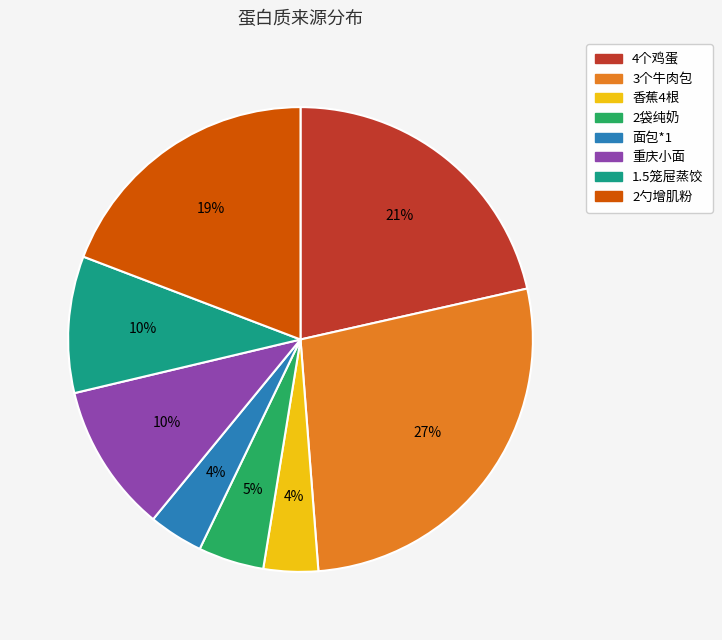

What percentage is the 重庆小面 slice, to the nearest percent?

10%